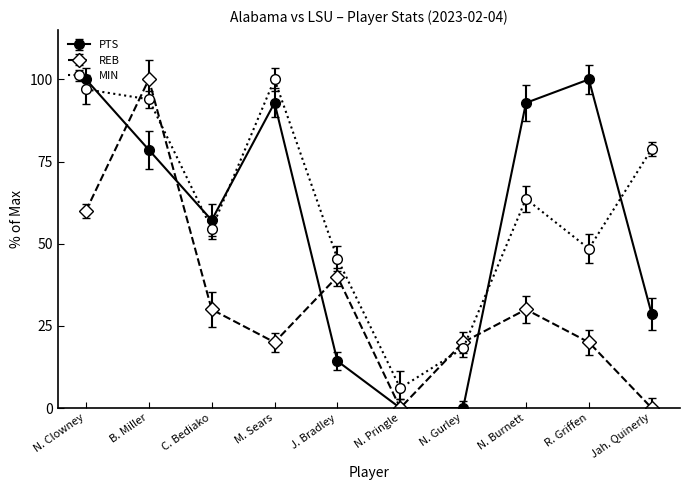

Does the chart display data point markers on the line(s)?

Yes